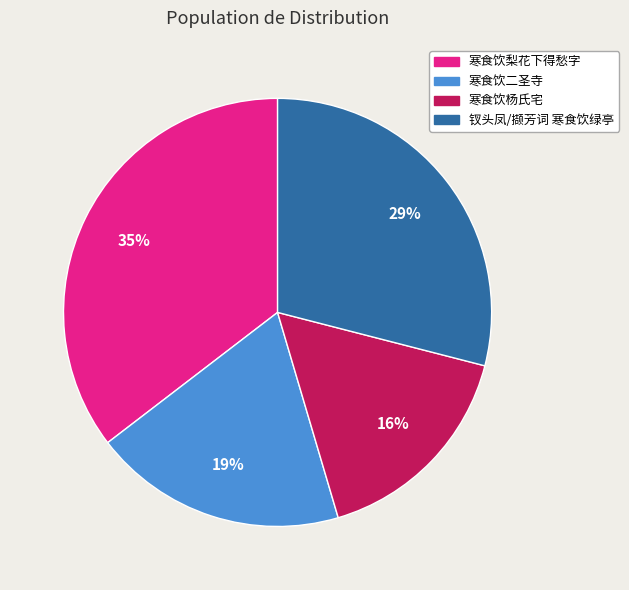

To the nearest percent, what portion does 寒食饮梨花下得愁字 represent?

35%